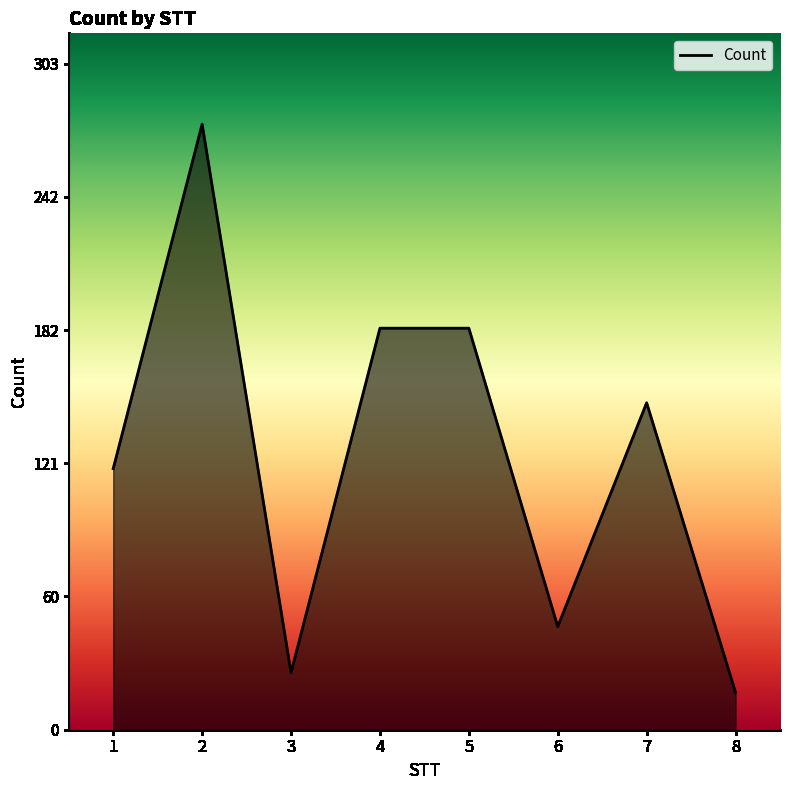

What is the difference between the values at 6 and 3?

21